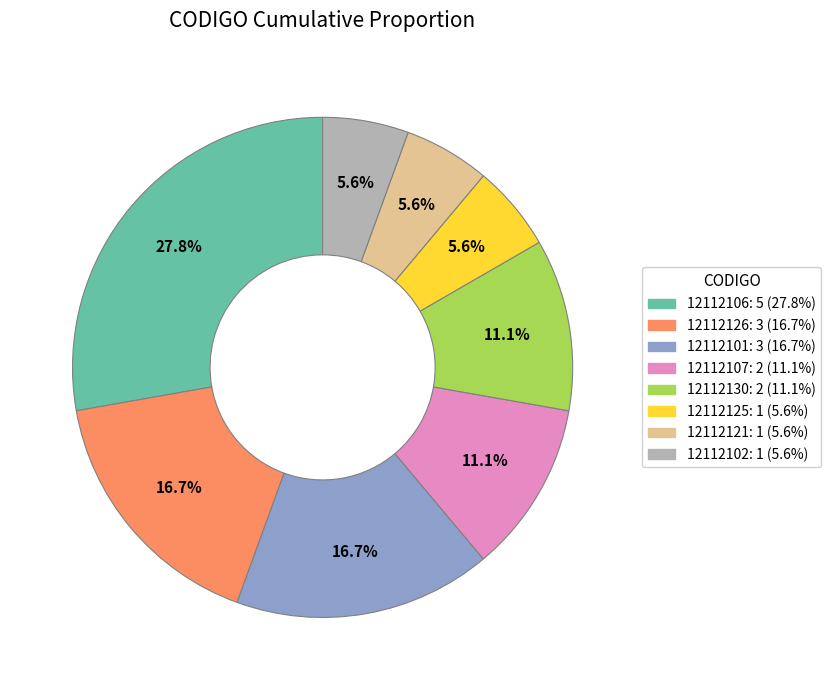

Is 12112125 the majority of the pie?

No